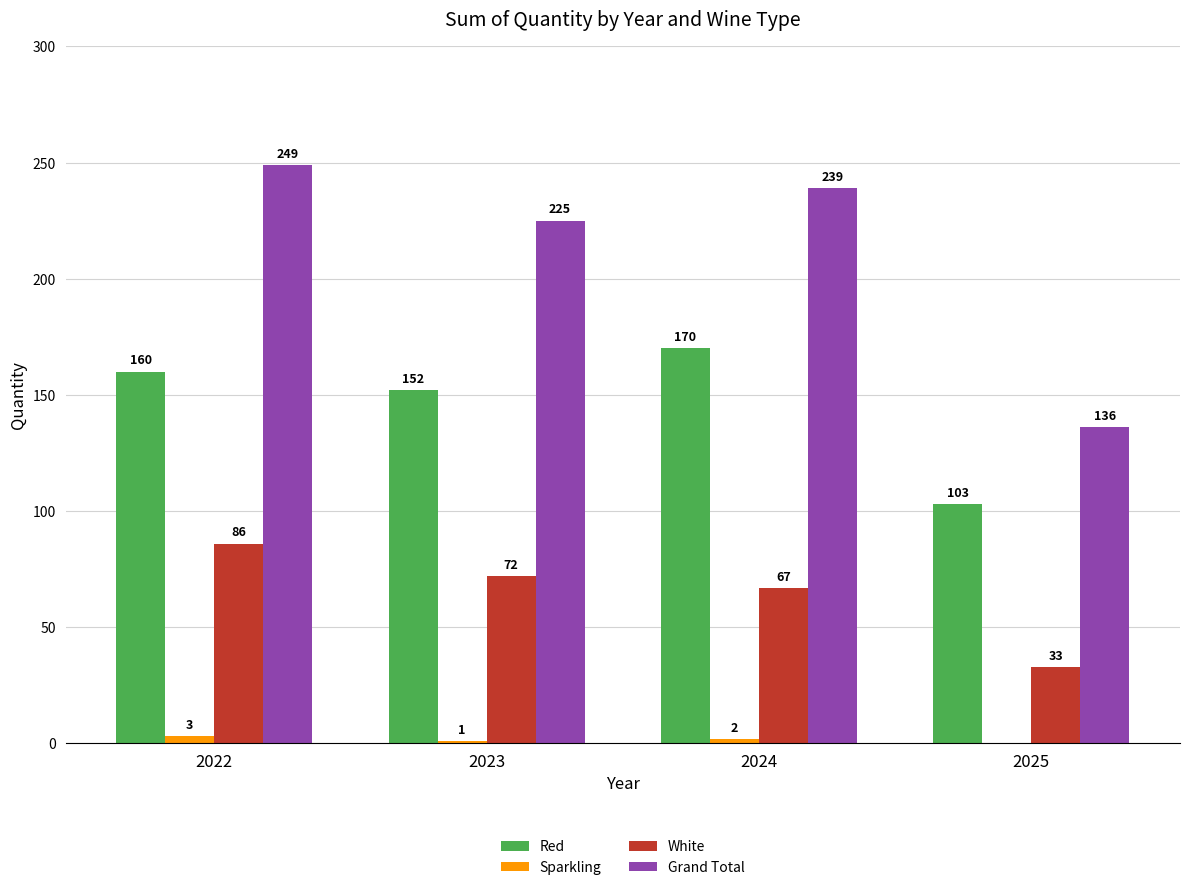

Reading left to right, list all the values displayed in this chart.

Red: 2022=160	2023=152	2024=170	2025=103
Sparkling: 2022=3	2023=1	2024=2	2025=0
White: 2022=86	2023=72	2024=67	2025=33
Grand Total: 2022=249	2023=225	2024=239	2025=136